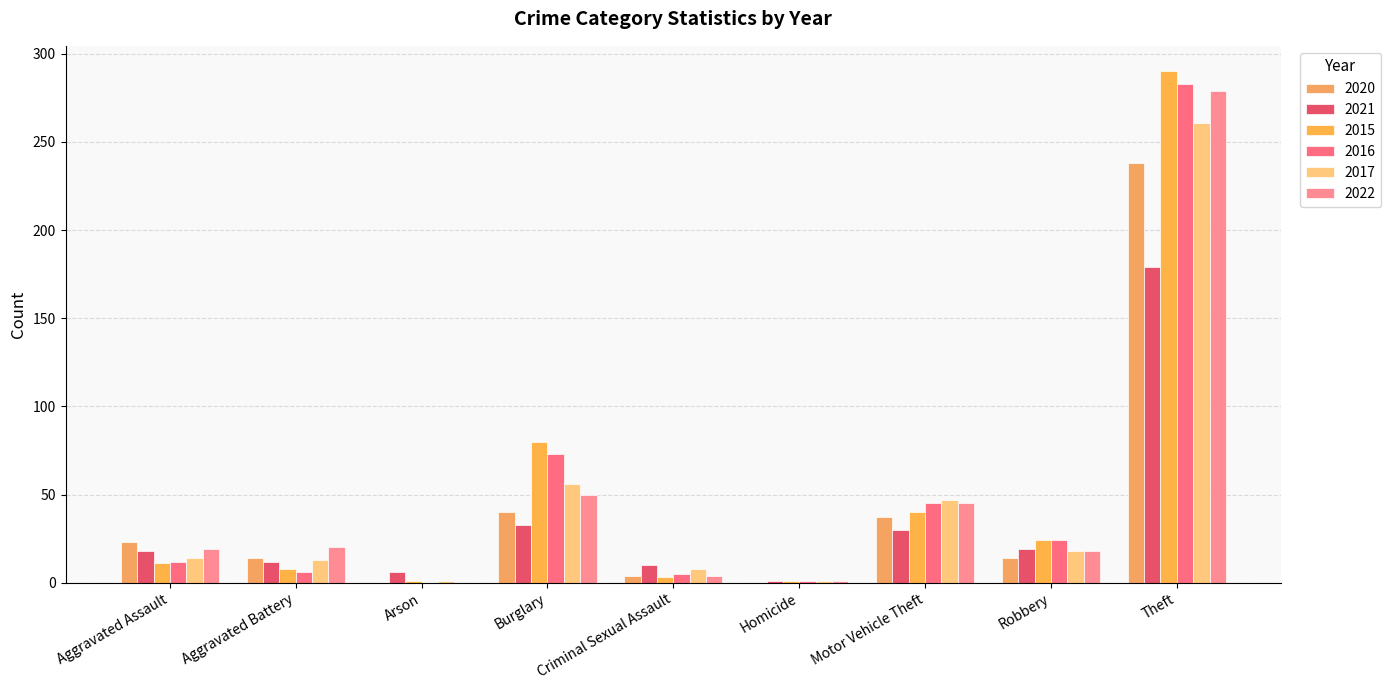

What is the label of the 2nd bar from the left?

Aggravated Battery